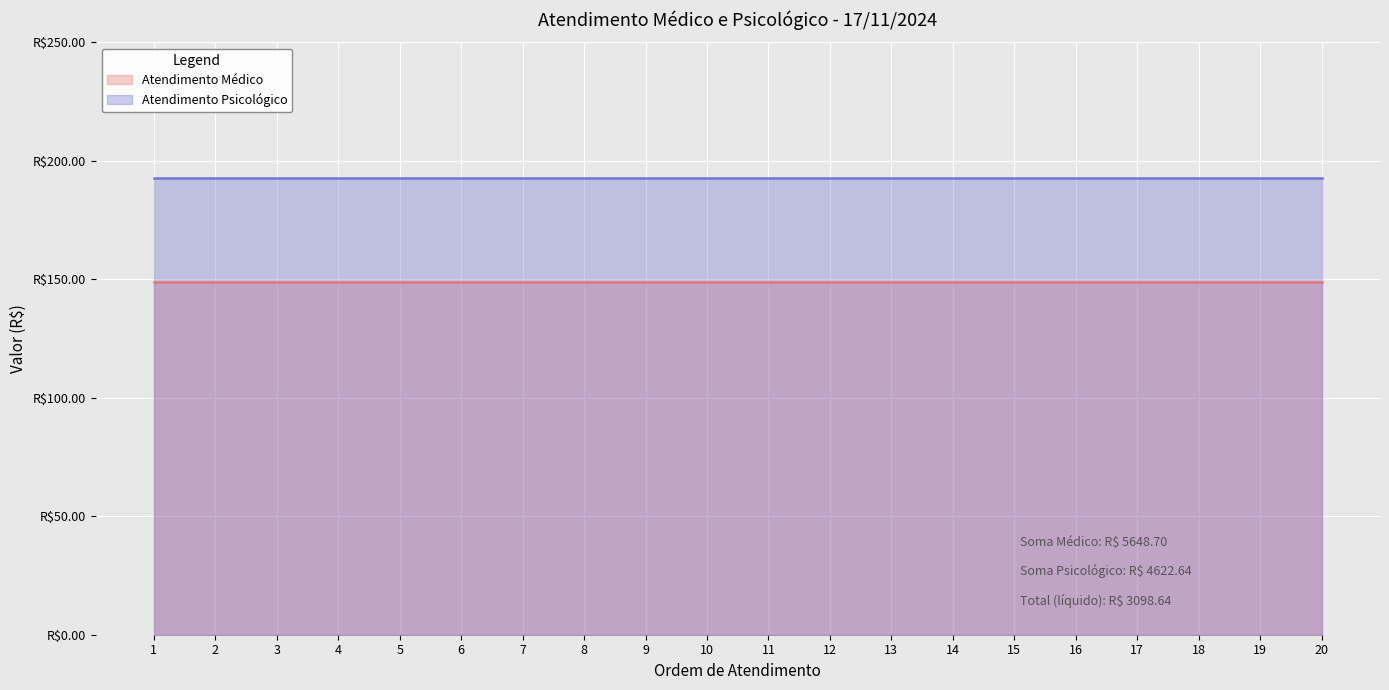

True or false: Atendimento Psicológico has more than 1 points higher than both neighbors.

False